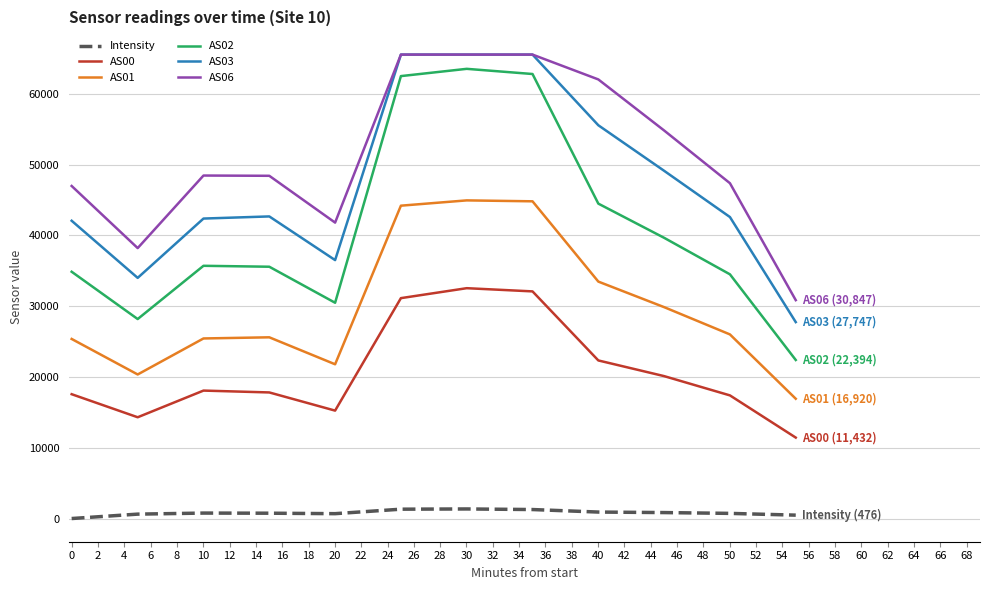

Which series has the largest range (max minus min)?

AS02